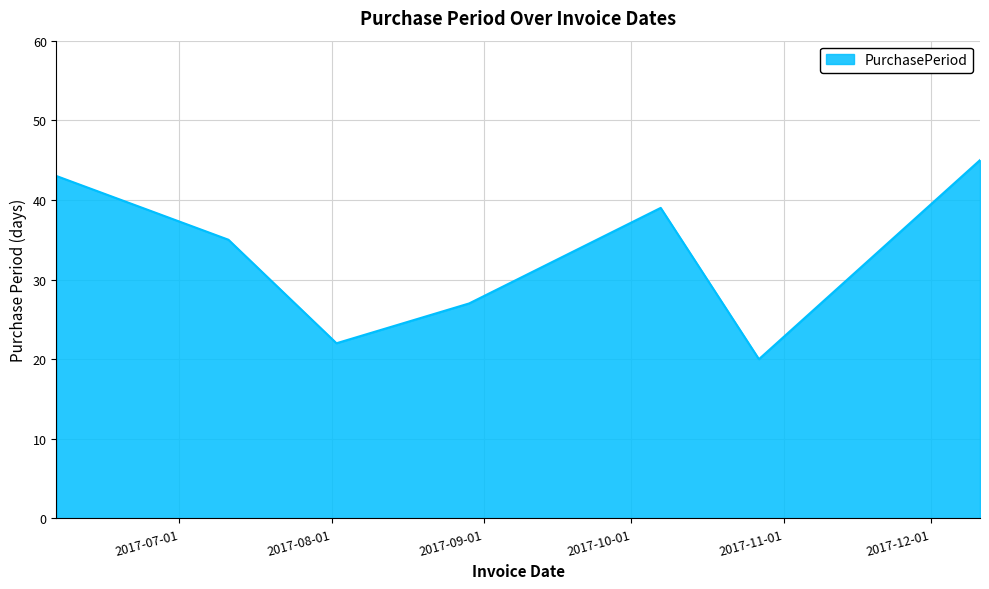

What is the minimum value shown in the chart?

20